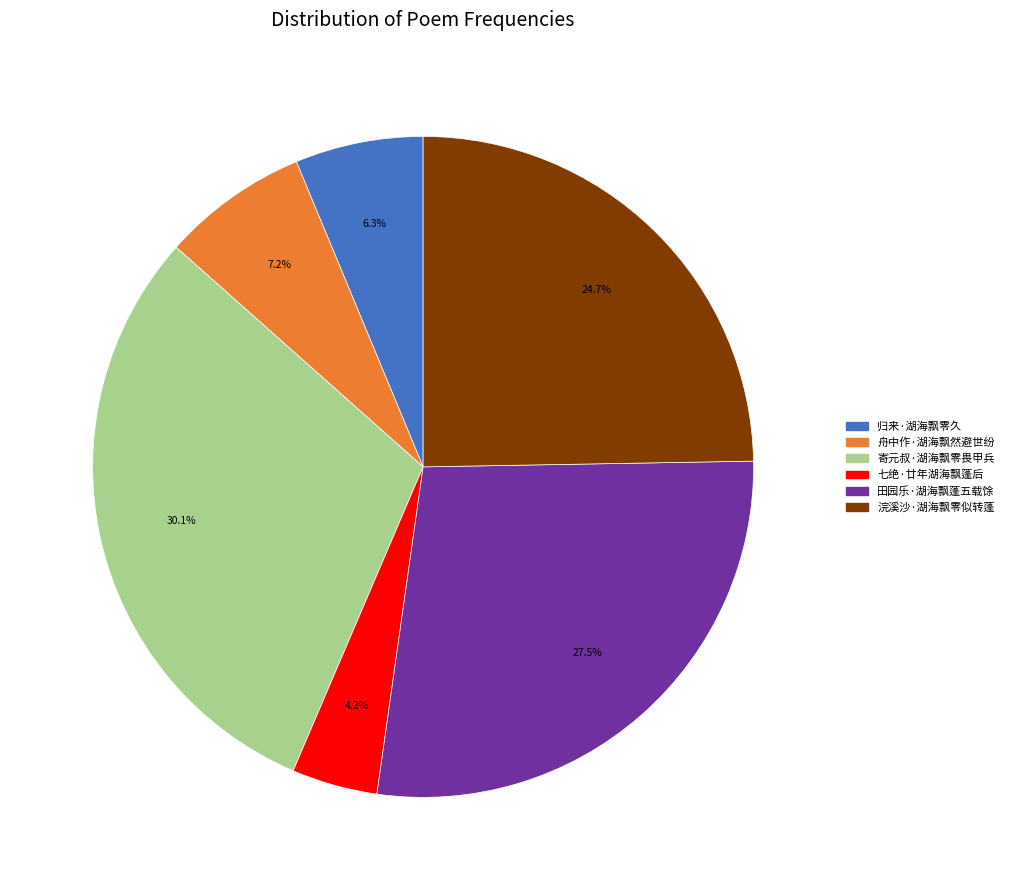

Which slice is the largest?

寄元叔·湖海飘零畏甲兵